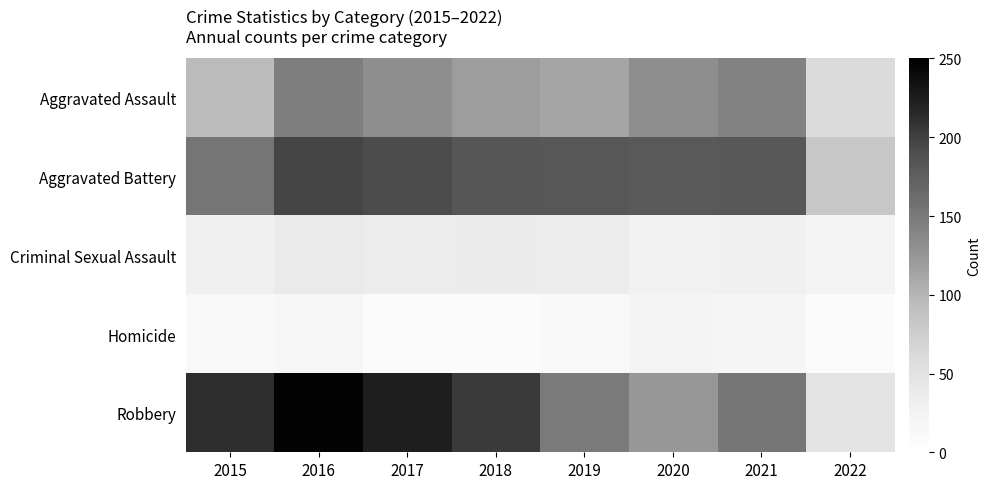

List the series in order of their peak value, highest first.

Robbery, Aggravated Battery, Aggravated Assault, Criminal Sexual Assault, Homicide